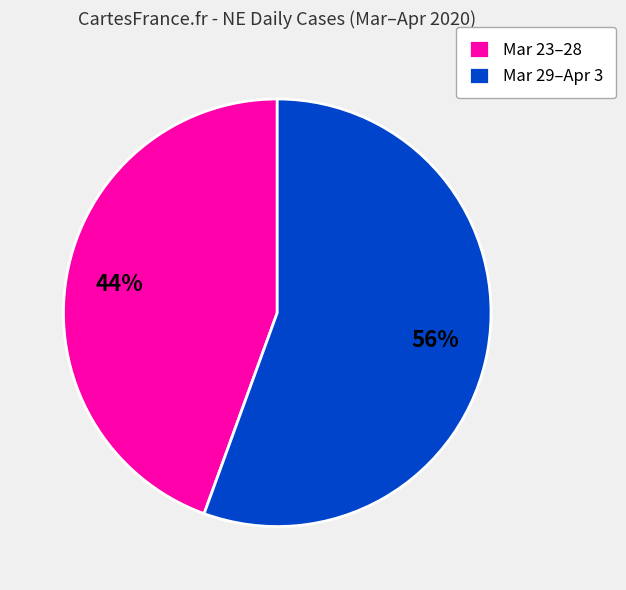

How many slices are in this pie chart?

2